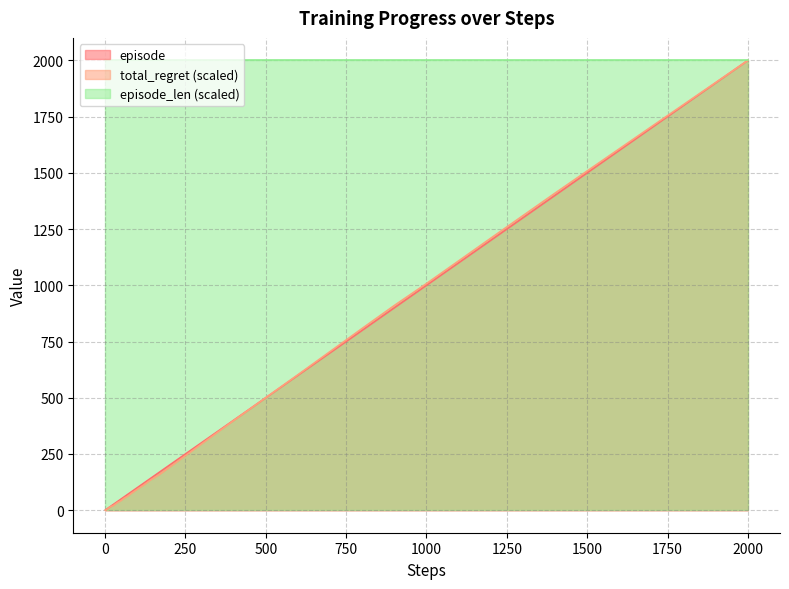

What is the highest value of the episode series?

2000.0